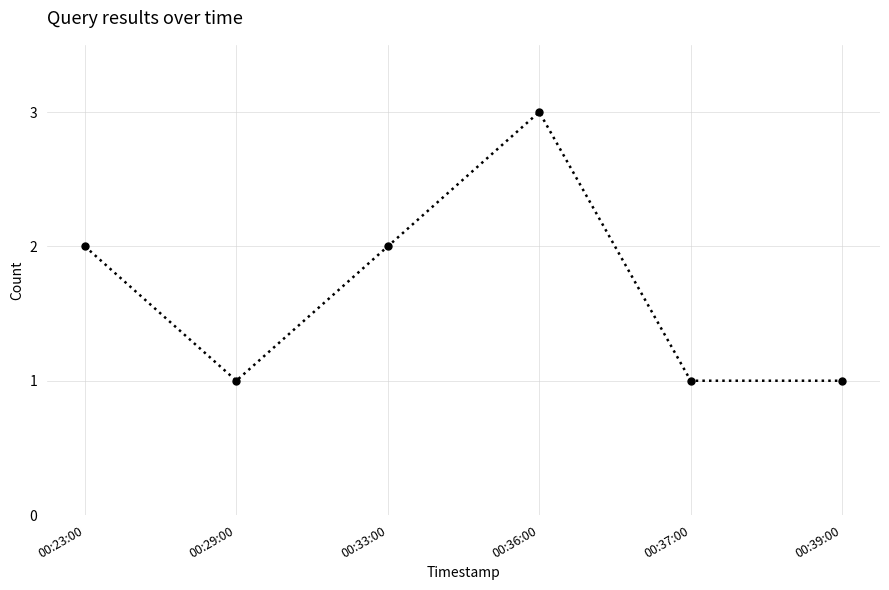

Where is the first local minimum?

00:29:00